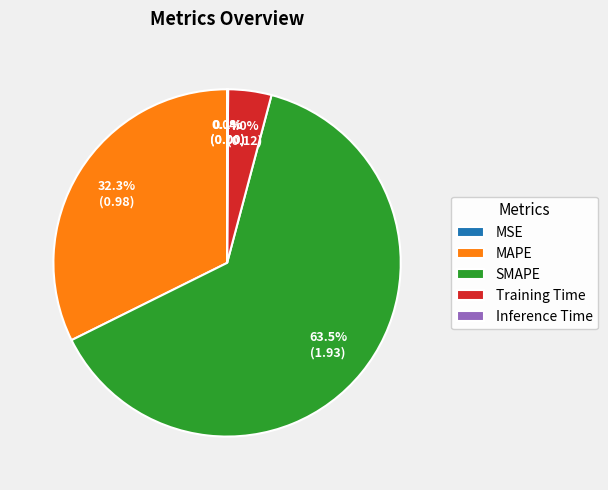

Which category has the biggest portion of the pie?

SMAPE